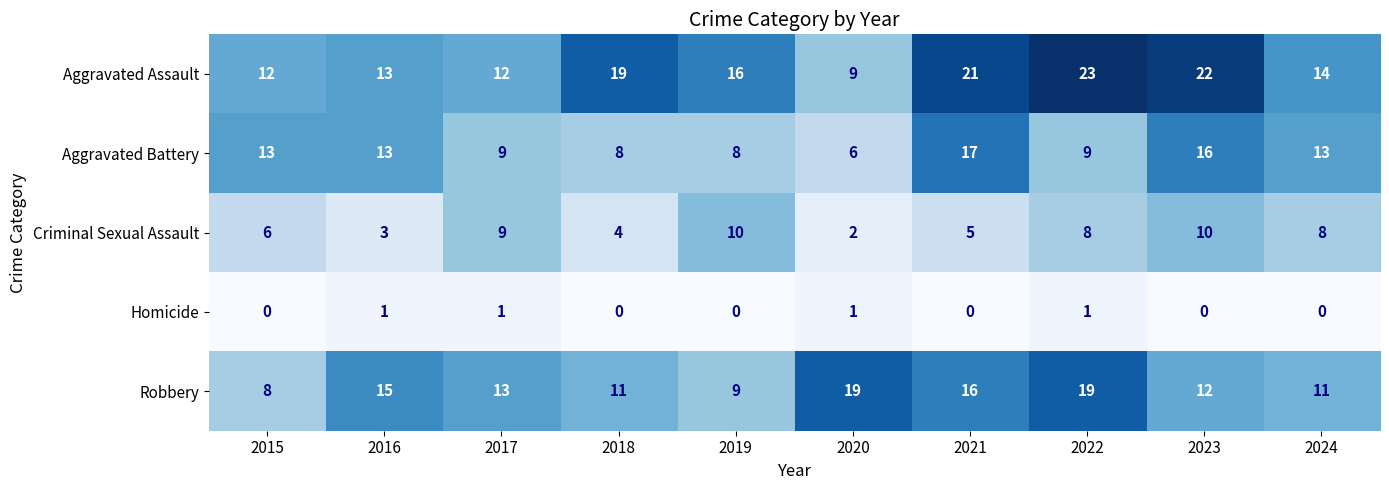

Which series changed the most between 2016 and 2017?

Criminal Sexual Assault